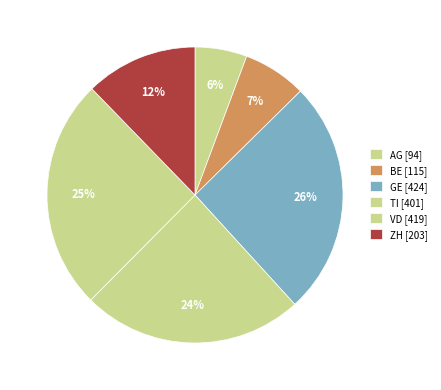

Is there any slice that represents more than half of the pie?

No